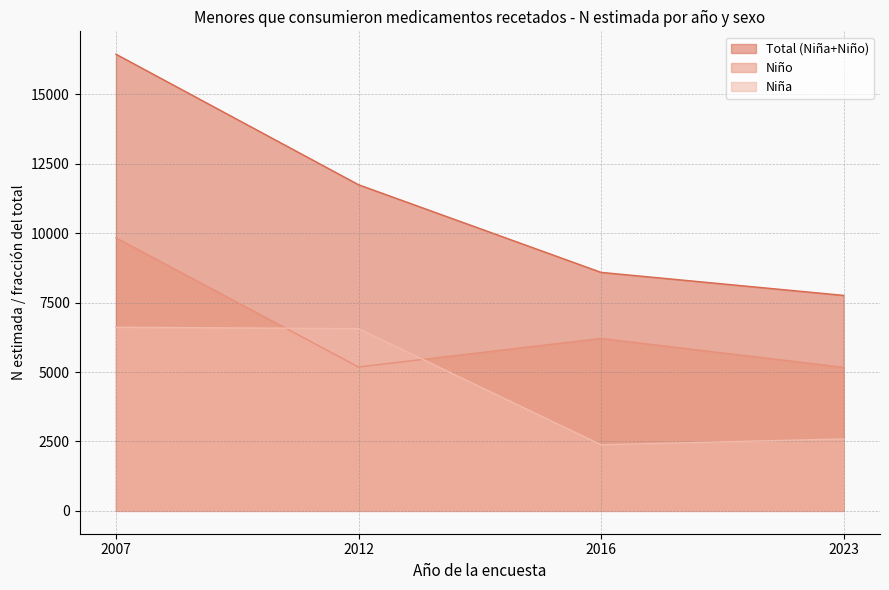

At how many categories does at least one series exceed 10166?

2